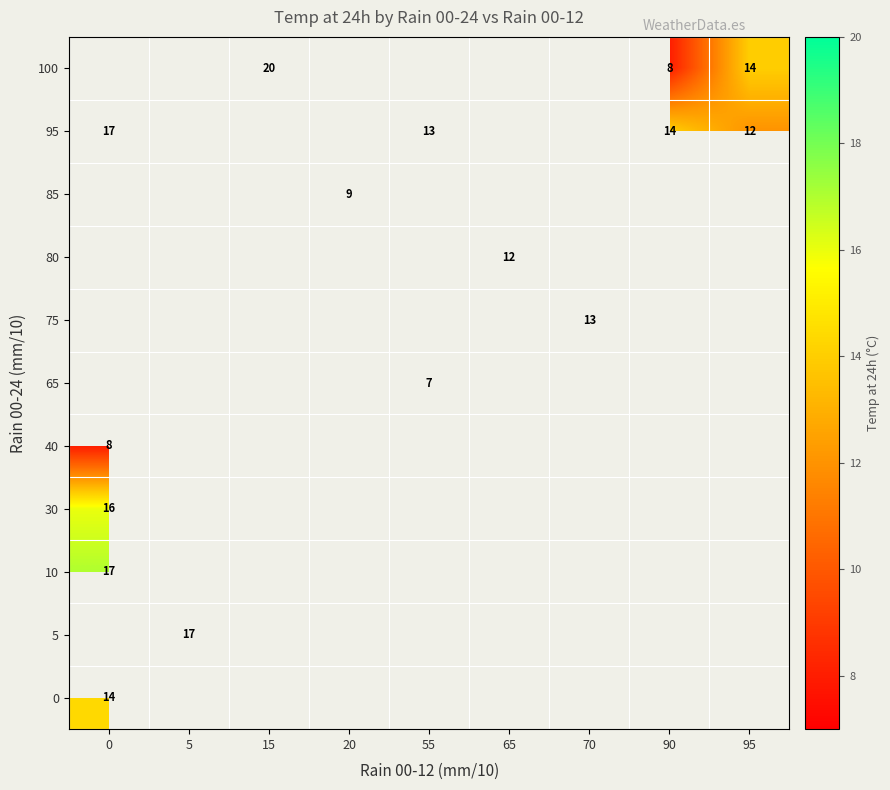

The 100 series shows 2.3 at 90. True or false?

False